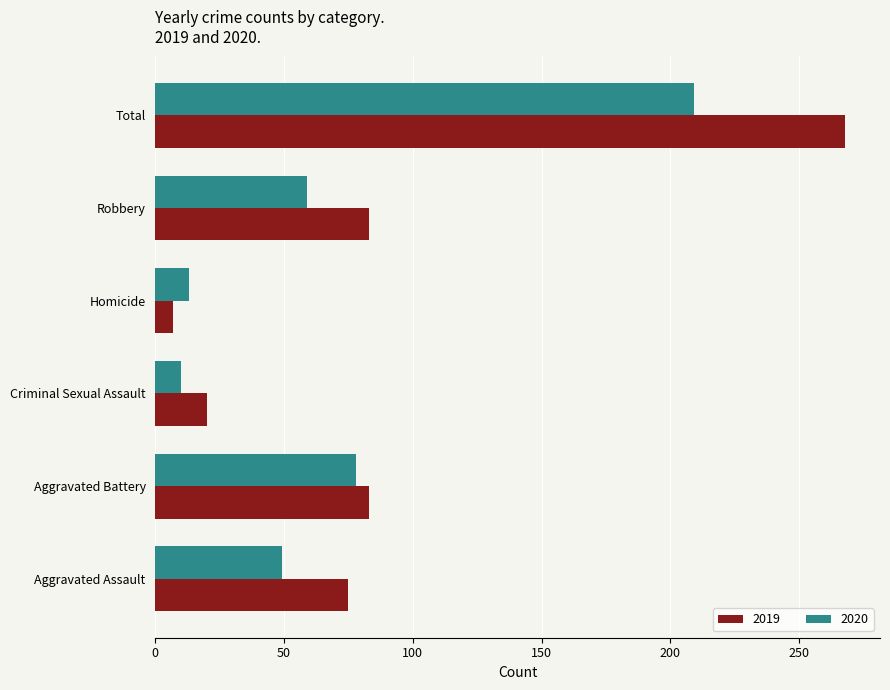

Where is 2020 nearest to the value 109?

Aggravated Battery